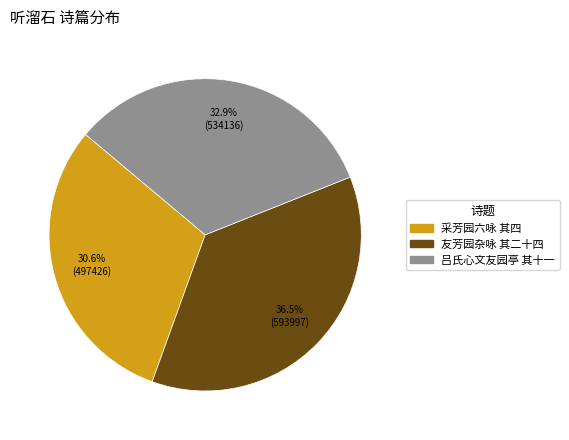

Is there any slice that represents more than half of the pie?

No